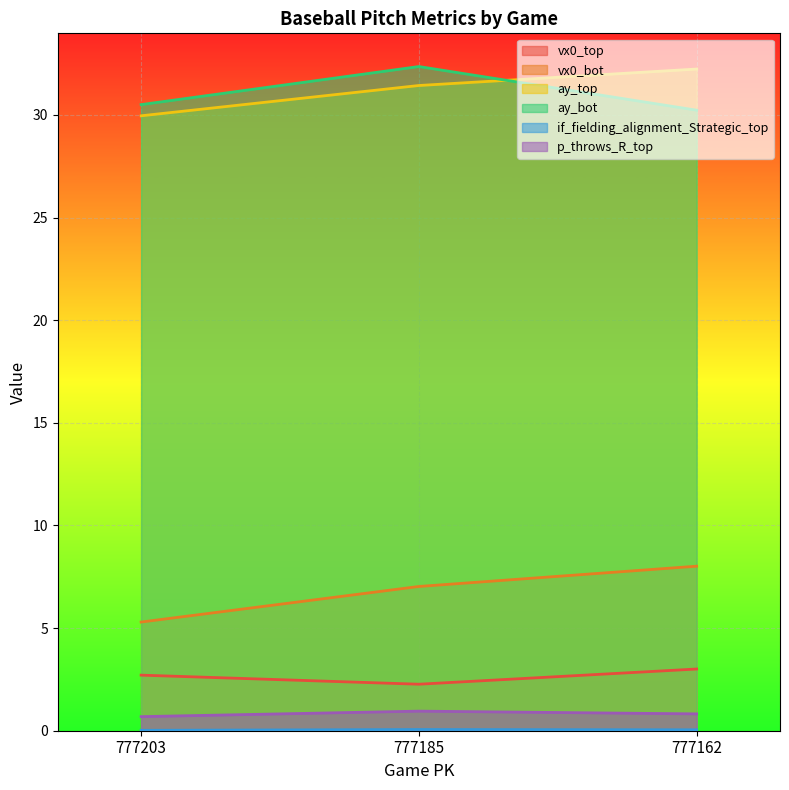

At which label is p_throws_R_top closest to 0?

777203